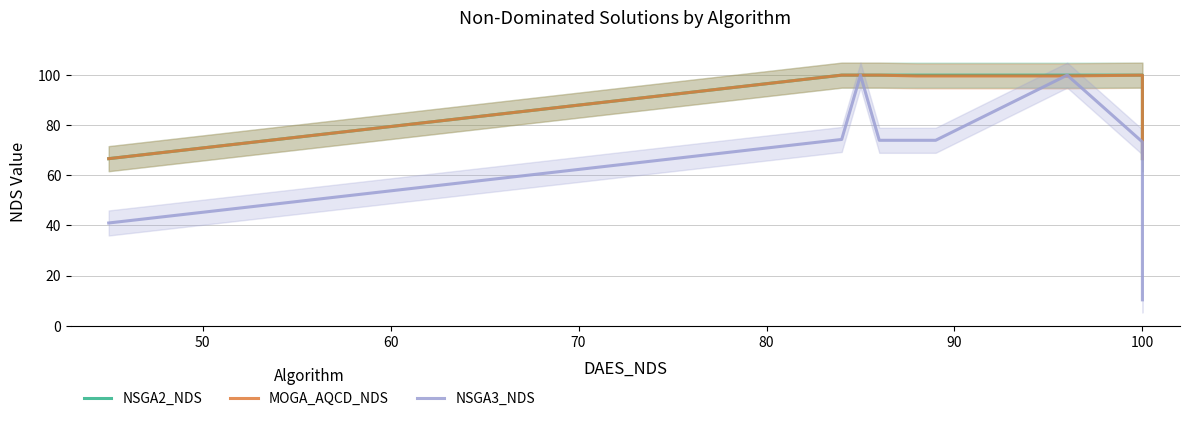

True or false: NSGA3_NDS has more than 0 interior local peaks.

True